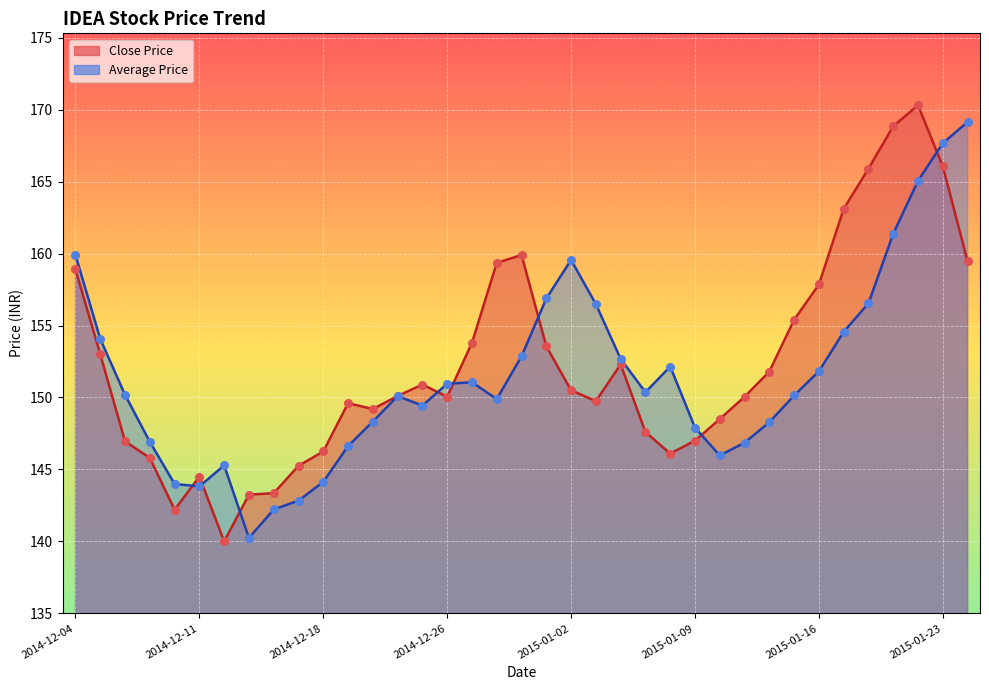

Which series has the largest Y range (max minus min)?

Close Price